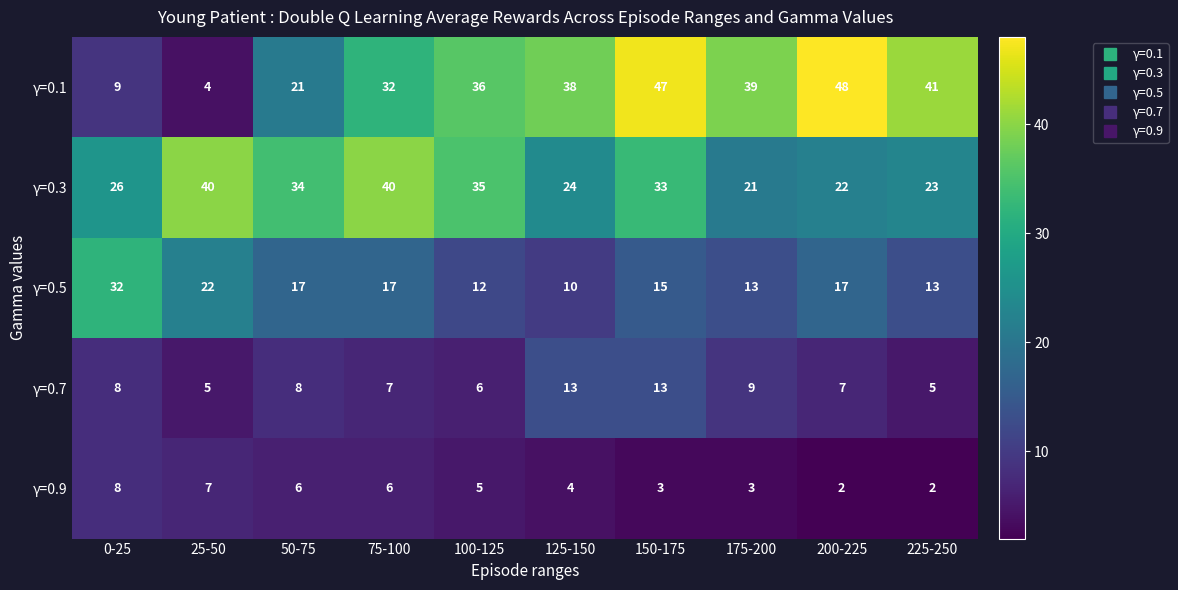

What is the sum of the γ=0.5 values at 75-100 and 175-200?

30